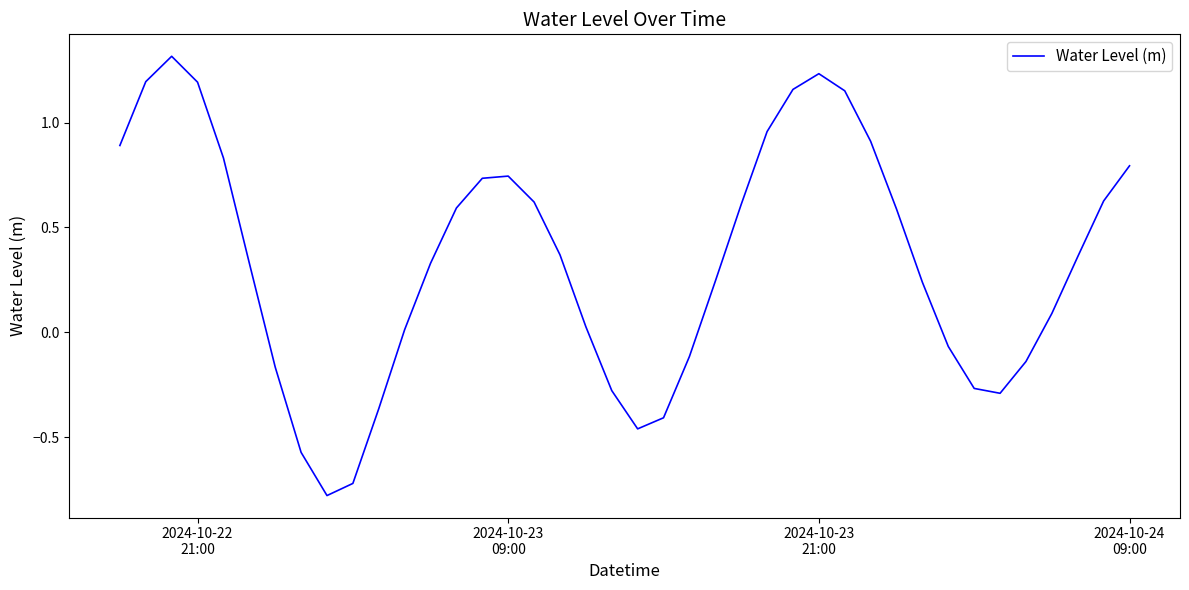

What is the difference between the maximum and minimum values?

2.1